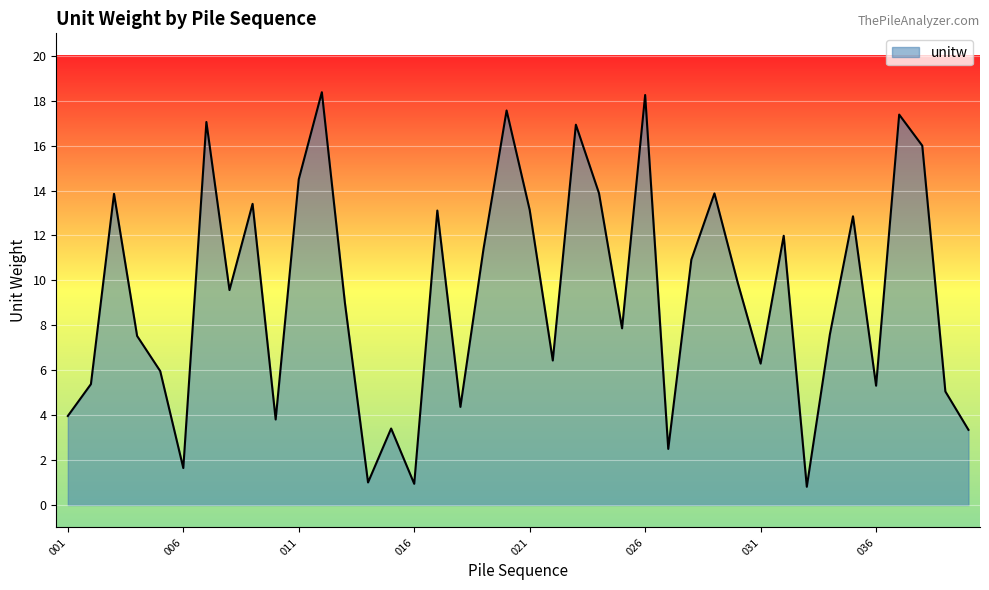

What is the greatest value displayed?

18.4